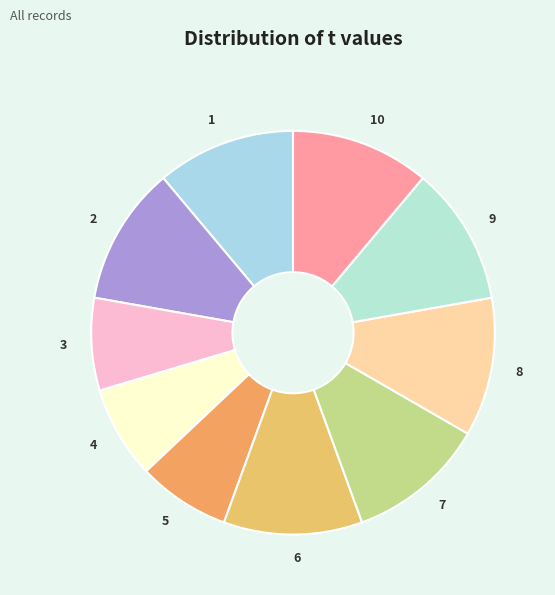

Does 2 represent more than half of the total?

No